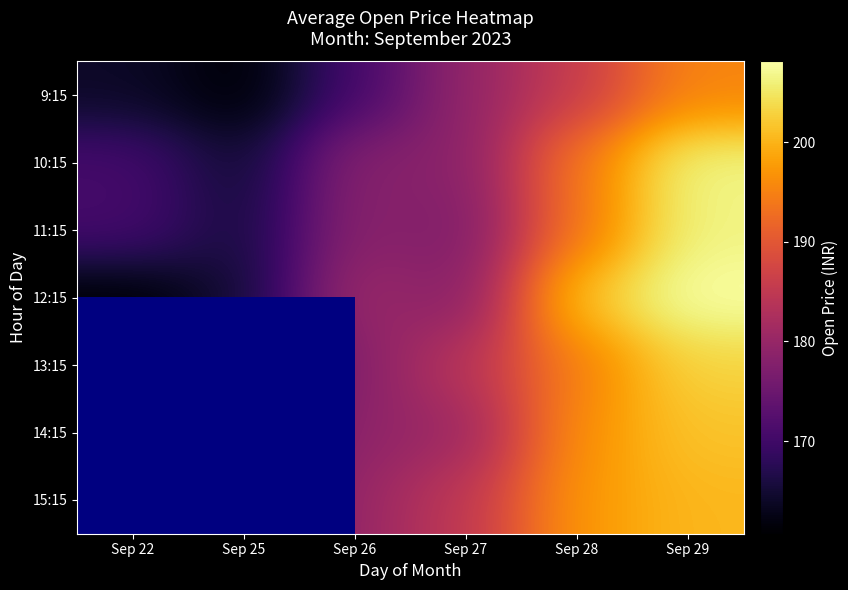

What is the sum of the 9:15 values at Sep 26 and Sep 29?

365.8